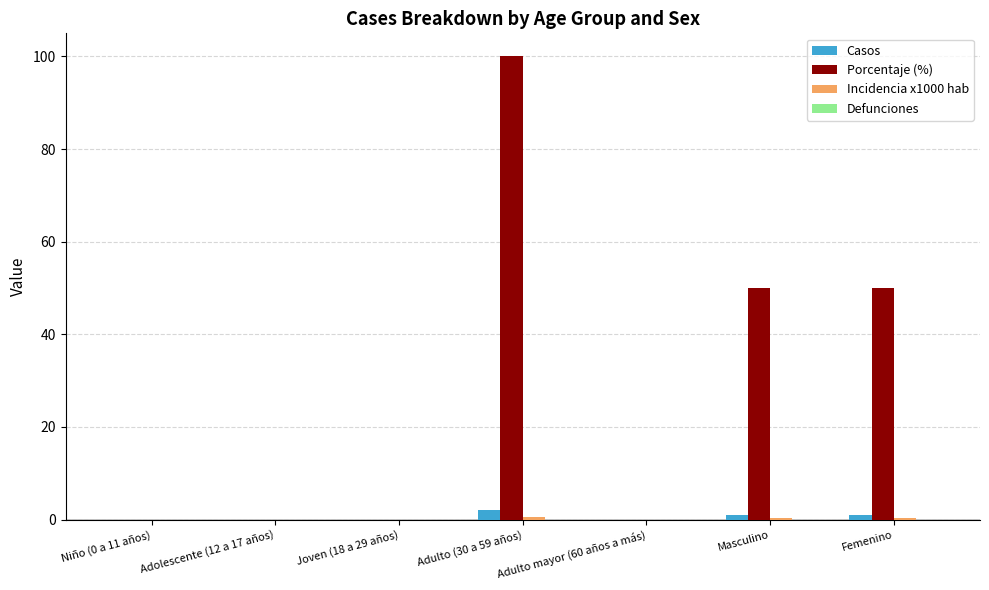

The value of Porcentaje (%) at Adulto mayor (60 años a más) is -67.7. True or false?

False